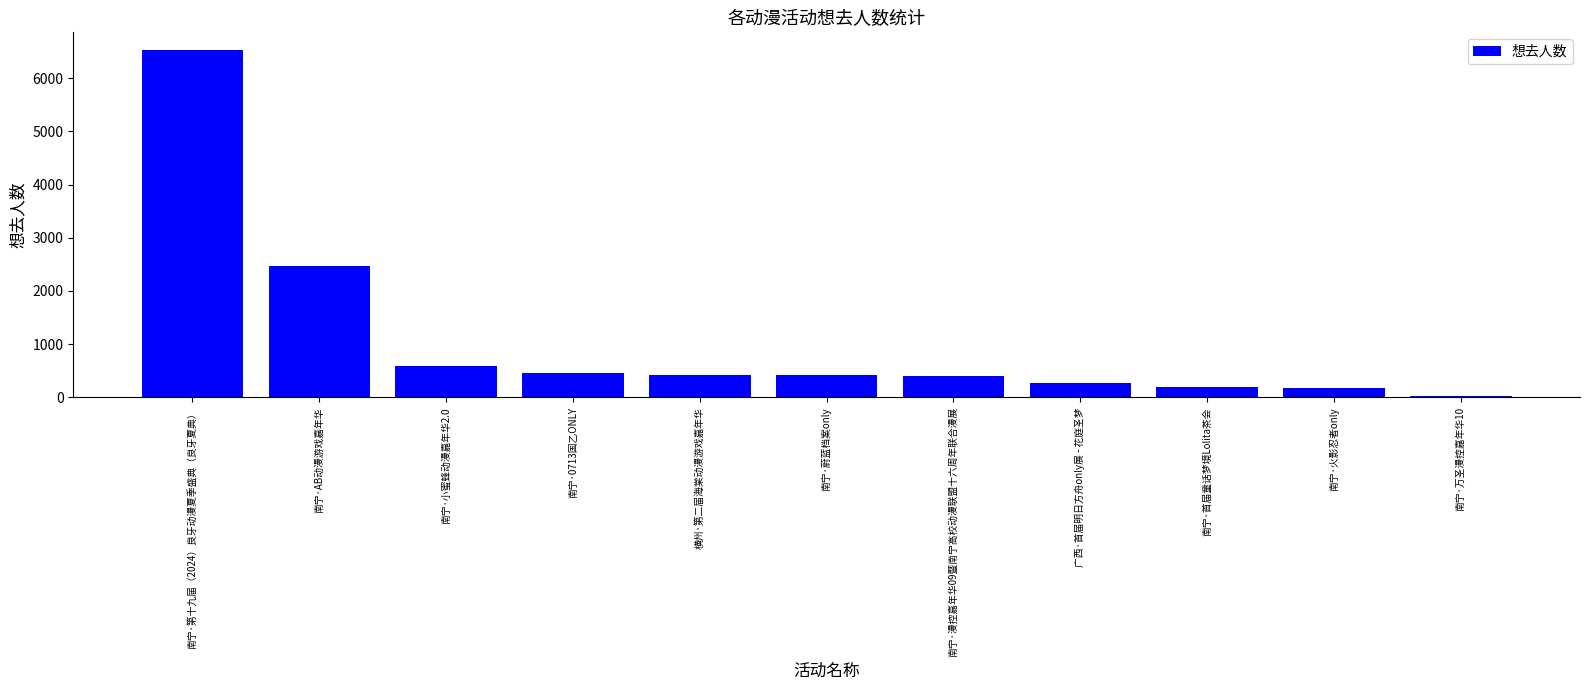

What is the average value?

1089